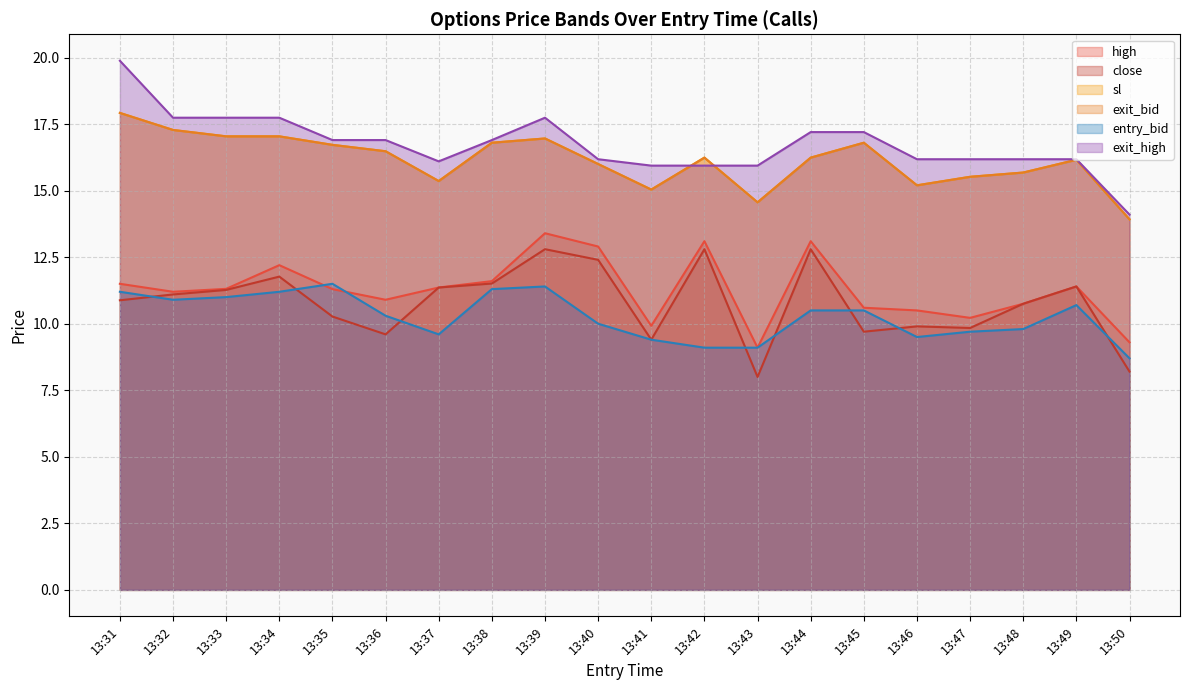

What is the value of the exit_high point at the 18th from the left?

16.2